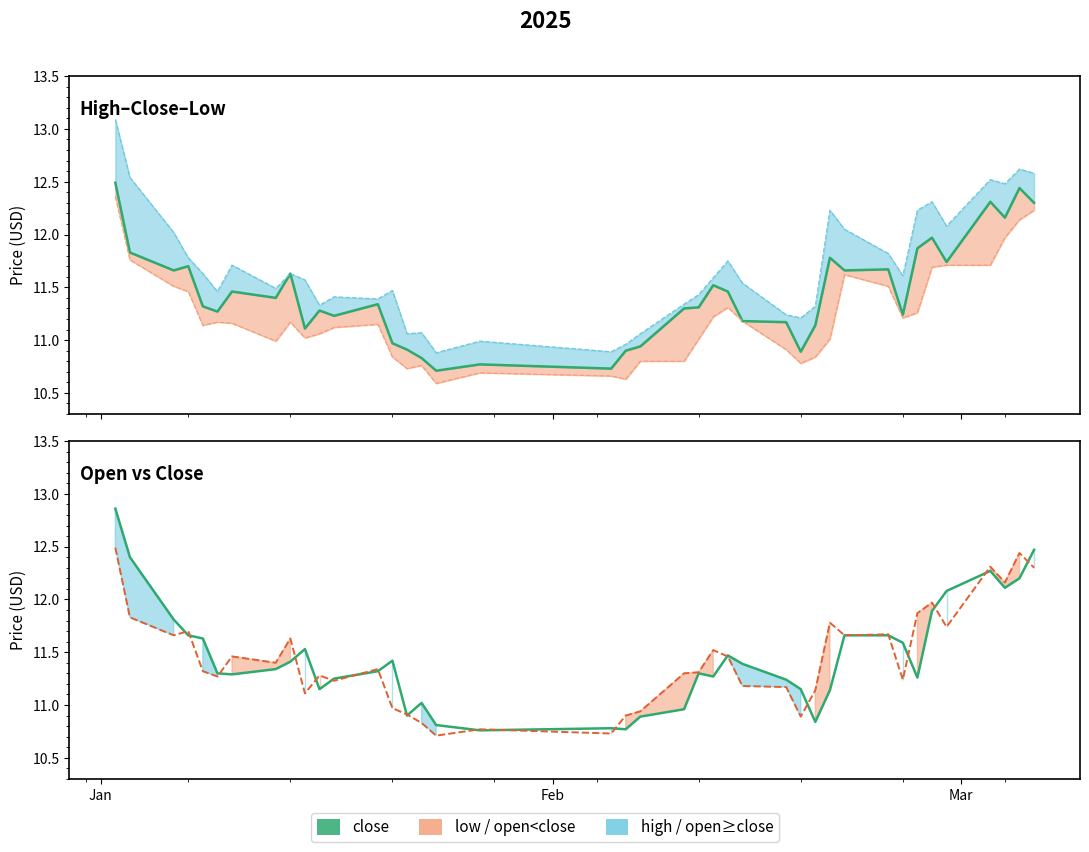

How many times do close and open cross each other?

20